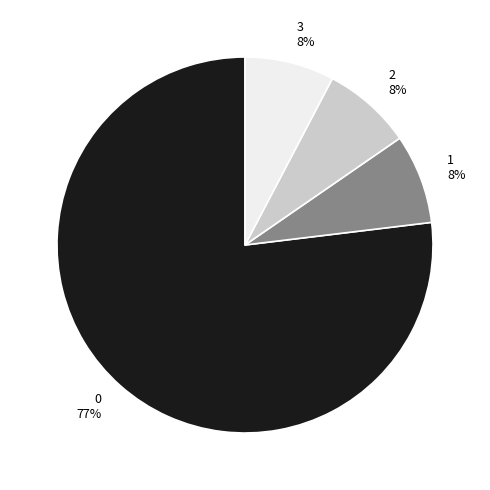

Do 3 8% and 0 77% together represent more than half of the pie?

Yes